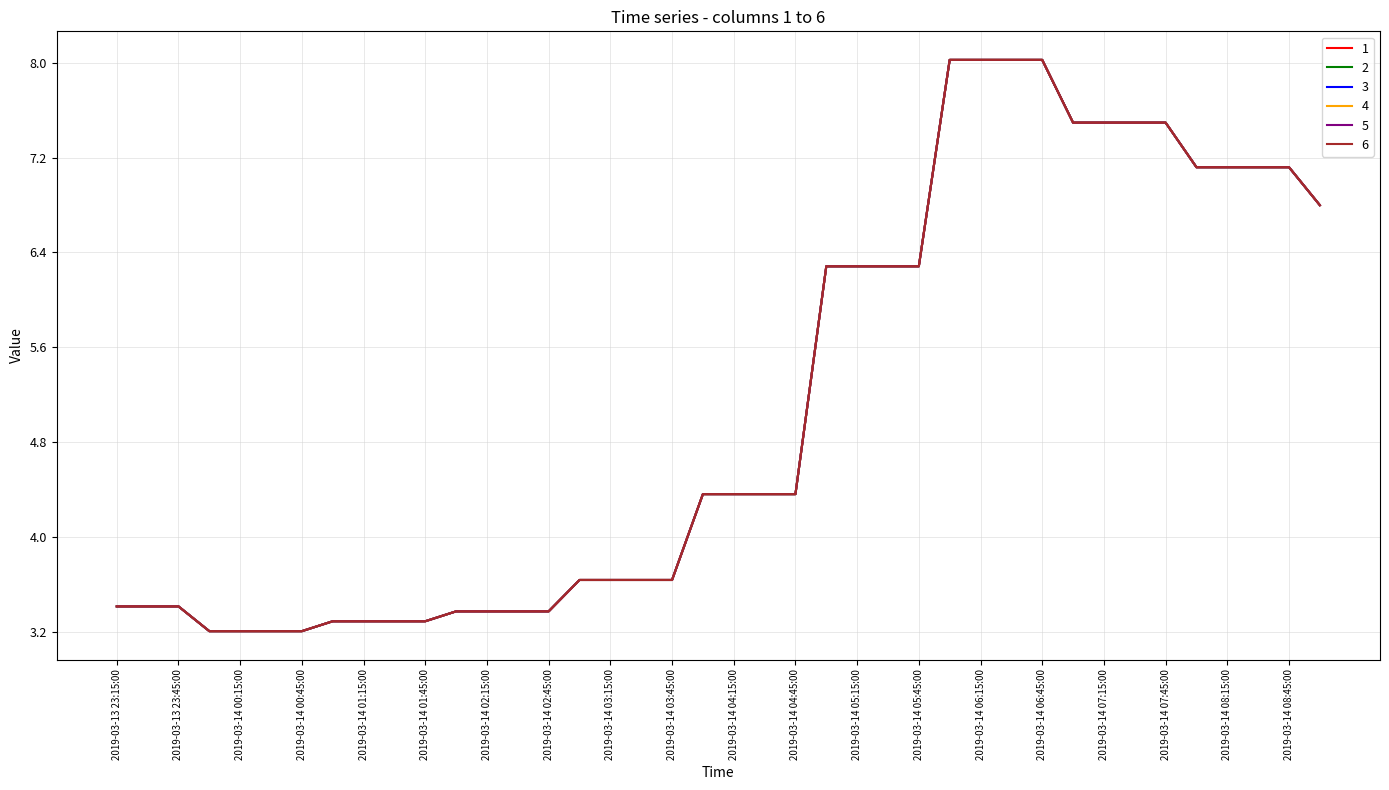

Reading right to left, extract all data points from this chart.

1: 2019-03-14 09:00:00=6.8	2019-03-14 08:45:00=7.1	2019-03-14 08:30:00=7.1	2019-03-14 08:15:00=7.1	2019-03-14 08:00:00=7.1	2019-03-14 07:45:00=7.5	2019-03-14 07:30:00=7.5	2019-03-14 07:15:00=7.5	2019-03-14 07:00:00=7.5	2019-03-14 06:45:00=8.0	2019-03-14 06:30:00=8.0	2019-03-14 06:15:00=8.0	2019-03-14 06:00:00=8.0	2019-03-14 05:45:00=6.3	2019-03-14 05:30:00=6.3	2019-03-14 05:15:00=6.3	2019-03-14 05:00:00=6.3	2019-03-14 04:45:00=4.4	2019-03-14 04:30:00=4.4	2019-03-14 04:15:00=4.4	2019-03-14 04:00:00=4.4	2019-03-14 03:45:00=3.6	2019-03-14 03:30:00=3.6	2019-03-14 03:15:00=3.6	2019-03-14 03:00:00=3.6	2019-03-14 02:45:00=3.4	2019-03-14 02:30:00=3.4	2019-03-14 02:15:00=3.4	2019-03-14 02:00:00=3.4	2019-03-14 01:45:00=3.3	2019-03-14 01:30:00=3.3	2019-03-14 01:15:00=3.3	2019-03-14 01:00:00=3.3	2019-03-14 00:45:00=3.2	2019-03-14 00:30:00=3.2	2019-03-14 00:15:00=3.2	2019-03-14 00:00:00=3.2	2019-03-13 23:45:00=3.4	2019-03-13 23:30:00=3.4	2019-03-13 23:15:00=3.4
2: 2019-03-14 09:00:00=6.8	2019-03-14 08:45:00=7.1	2019-03-14 08:30:00=7.1	2019-03-14 08:15:00=7.1	2019-03-14 08:00:00=7.1	2019-03-14 07:45:00=7.5	2019-03-14 07:30:00=7.5	2019-03-14 07:15:00=7.5	2019-03-14 07:00:00=7.5	2019-03-14 06:45:00=8.0	2019-03-14 06:30:00=8.0	2019-03-14 06:15:00=8.0	2019-03-14 06:00:00=8.0	2019-03-14 05:45:00=6.3	2019-03-14 05:30:00=6.3	2019-03-14 05:15:00=6.3	2019-03-14 05:00:00=6.3	2019-03-14 04:45:00=4.4	2019-03-14 04:30:00=4.4	2019-03-14 04:15:00=4.4	2019-03-14 04:00:00=4.4	2019-03-14 03:45:00=3.6	2019-03-14 03:30:00=3.6	2019-03-14 03:15:00=3.6	2019-03-14 03:00:00=3.6	2019-03-14 02:45:00=3.4	2019-03-14 02:30:00=3.4	2019-03-14 02:15:00=3.4	2019-03-14 02:00:00=3.4	2019-03-14 01:45:00=3.3	2019-03-14 01:30:00=3.3	2019-03-14 01:15:00=3.3	2019-03-14 01:00:00=3.3	2019-03-14 00:45:00=3.2	2019-03-14 00:30:00=3.2	2019-03-14 00:15:00=3.2	2019-03-14 00:00:00=3.2	2019-03-13 23:45:00=3.4	2019-03-13 23:30:00=3.4	2019-03-13 23:15:00=3.4
3: 2019-03-14 09:00:00=6.8	2019-03-14 08:45:00=7.1	2019-03-14 08:30:00=7.1	2019-03-14 08:15:00=7.1	2019-03-14 08:00:00=7.1	2019-03-14 07:45:00=7.5	2019-03-14 07:30:00=7.5	2019-03-14 07:15:00=7.5	2019-03-14 07:00:00=7.5	2019-03-14 06:45:00=8.0	2019-03-14 06:30:00=8.0	2019-03-14 06:15:00=8.0	2019-03-14 06:00:00=8.0	2019-03-14 05:45:00=6.3	2019-03-14 05:30:00=6.3	2019-03-14 05:15:00=6.3	2019-03-14 05:00:00=6.3	2019-03-14 04:45:00=4.4	2019-03-14 04:30:00=4.4	2019-03-14 04:15:00=4.4	2019-03-14 04:00:00=4.4	2019-03-14 03:45:00=3.6	2019-03-14 03:30:00=3.6	2019-03-14 03:15:00=3.6	2019-03-14 03:00:00=3.6	2019-03-14 02:45:00=3.4	2019-03-14 02:30:00=3.4	2019-03-14 02:15:00=3.4	2019-03-14 02:00:00=3.4	2019-03-14 01:45:00=3.3	2019-03-14 01:30:00=3.3	2019-03-14 01:15:00=3.3	2019-03-14 01:00:00=3.3	2019-03-14 00:45:00=3.2	2019-03-14 00:30:00=3.2	2019-03-14 00:15:00=3.2	2019-03-14 00:00:00=3.2	2019-03-13 23:45:00=3.4	2019-03-13 23:30:00=3.4	2019-03-13 23:15:00=3.4
4: 2019-03-14 09:00:00=6.8	2019-03-14 08:45:00=7.1	2019-03-14 08:30:00=7.1	2019-03-14 08:15:00=7.1	2019-03-14 08:00:00=7.1	2019-03-14 07:45:00=7.5	2019-03-14 07:30:00=7.5	2019-03-14 07:15:00=7.5	2019-03-14 07:00:00=7.5	2019-03-14 06:45:00=8.0	2019-03-14 06:30:00=8.0	2019-03-14 06:15:00=8.0	2019-03-14 06:00:00=8.0	2019-03-14 05:45:00=6.3	2019-03-14 05:30:00=6.3	2019-03-14 05:15:00=6.3	2019-03-14 05:00:00=6.3	2019-03-14 04:45:00=4.4	2019-03-14 04:30:00=4.4	2019-03-14 04:15:00=4.4	2019-03-14 04:00:00=4.4	2019-03-14 03:45:00=3.6	2019-03-14 03:30:00=3.6	2019-03-14 03:15:00=3.6	2019-03-14 03:00:00=3.6	2019-03-14 02:45:00=3.4	2019-03-14 02:30:00=3.4	2019-03-14 02:15:00=3.4	2019-03-14 02:00:00=3.4	2019-03-14 01:45:00=3.3	2019-03-14 01:30:00=3.3	2019-03-14 01:15:00=3.3	2019-03-14 01:00:00=3.3	2019-03-14 00:45:00=3.2	2019-03-14 00:30:00=3.2	2019-03-14 00:15:00=3.2	2019-03-14 00:00:00=3.2	2019-03-13 23:45:00=3.4	2019-03-13 23:30:00=3.4	2019-03-13 23:15:00=3.4
5: 2019-03-14 09:00:00=6.8	2019-03-14 08:45:00=7.1	2019-03-14 08:30:00=7.1	2019-03-14 08:15:00=7.1	2019-03-14 08:00:00=7.1	2019-03-14 07:45:00=7.5	2019-03-14 07:30:00=7.5	2019-03-14 07:15:00=7.5	2019-03-14 07:00:00=7.5	2019-03-14 06:45:00=8.0	2019-03-14 06:30:00=8.0	2019-03-14 06:15:00=8.0	2019-03-14 06:00:00=8.0	2019-03-14 05:45:00=6.3	2019-03-14 05:30:00=6.3	2019-03-14 05:15:00=6.3	2019-03-14 05:00:00=6.3	2019-03-14 04:45:00=4.4	2019-03-14 04:30:00=4.4	2019-03-14 04:15:00=4.4	2019-03-14 04:00:00=4.4	2019-03-14 03:45:00=3.6	2019-03-14 03:30:00=3.6	2019-03-14 03:15:00=3.6	2019-03-14 03:00:00=3.6	2019-03-14 02:45:00=3.4	2019-03-14 02:30:00=3.4	2019-03-14 02:15:00=3.4	2019-03-14 02:00:00=3.4	2019-03-14 01:45:00=3.3	2019-03-14 01:30:00=3.3	2019-03-14 01:15:00=3.3	2019-03-14 01:00:00=3.3	2019-03-14 00:45:00=3.2	2019-03-14 00:30:00=3.2	2019-03-14 00:15:00=3.2	2019-03-14 00:00:00=3.2	2019-03-13 23:45:00=3.4	2019-03-13 23:30:00=3.4	2019-03-13 23:15:00=3.4
6: 2019-03-14 09:00:00=6.8	2019-03-14 08:45:00=7.1	2019-03-14 08:30:00=7.1	2019-03-14 08:15:00=7.1	2019-03-14 08:00:00=7.1	2019-03-14 07:45:00=7.5	2019-03-14 07:30:00=7.5	2019-03-14 07:15:00=7.5	2019-03-14 07:00:00=7.5	2019-03-14 06:45:00=8.0	2019-03-14 06:30:00=8.0	2019-03-14 06:15:00=8.0	2019-03-14 06:00:00=8.0	2019-03-14 05:45:00=6.3	2019-03-14 05:30:00=6.3	2019-03-14 05:15:00=6.3	2019-03-14 05:00:00=6.3	2019-03-14 04:45:00=4.4	2019-03-14 04:30:00=4.4	2019-03-14 04:15:00=4.4	2019-03-14 04:00:00=4.4	2019-03-14 03:45:00=3.6	2019-03-14 03:30:00=3.6	2019-03-14 03:15:00=3.6	2019-03-14 03:00:00=3.6	2019-03-14 02:45:00=3.4	2019-03-14 02:30:00=3.4	2019-03-14 02:15:00=3.4	2019-03-14 02:00:00=3.4	2019-03-14 01:45:00=3.3	2019-03-14 01:30:00=3.3	2019-03-14 01:15:00=3.3	2019-03-14 01:00:00=3.3	2019-03-14 00:45:00=3.2	2019-03-14 00:30:00=3.2	2019-03-14 00:15:00=3.2	2019-03-14 00:00:00=3.2	2019-03-13 23:45:00=3.4	2019-03-13 23:30:00=3.4	2019-03-13 23:15:00=3.4